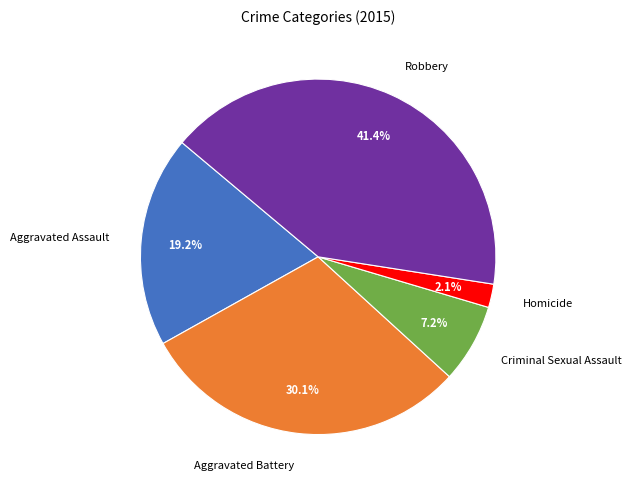

What is the smallest slice in the pie chart?

Homicide